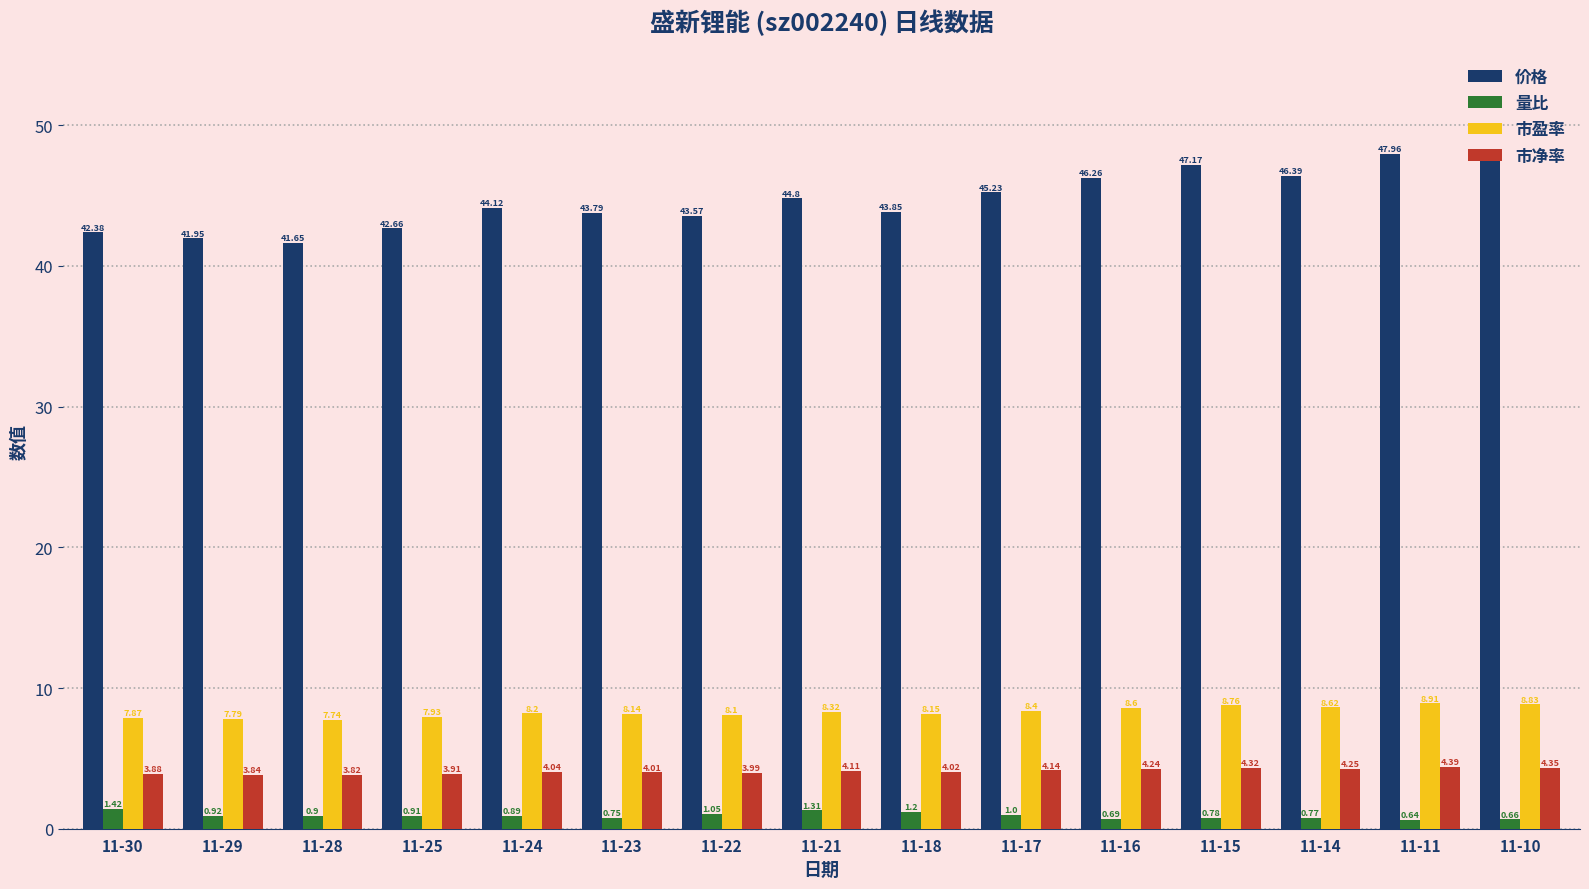

What is the greatest value displayed?

48.0